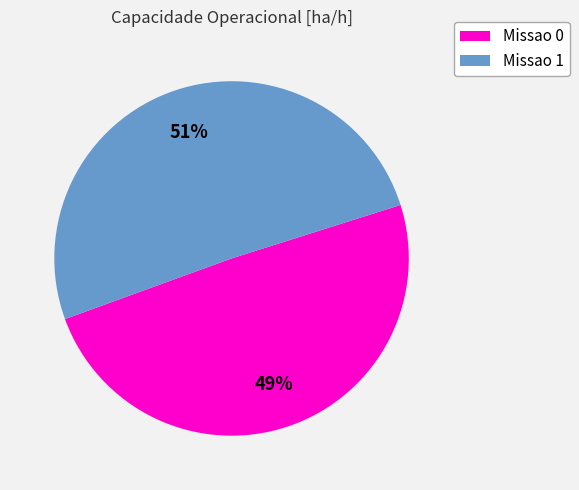

What is the smallest slice in the pie chart?

Missao 0